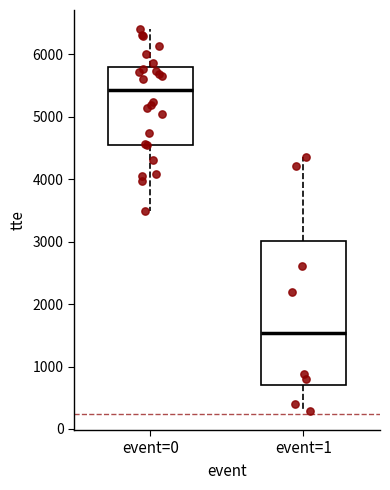

Comparing the boxes themselves (not the whiskers), which one is the tallest?

event=1